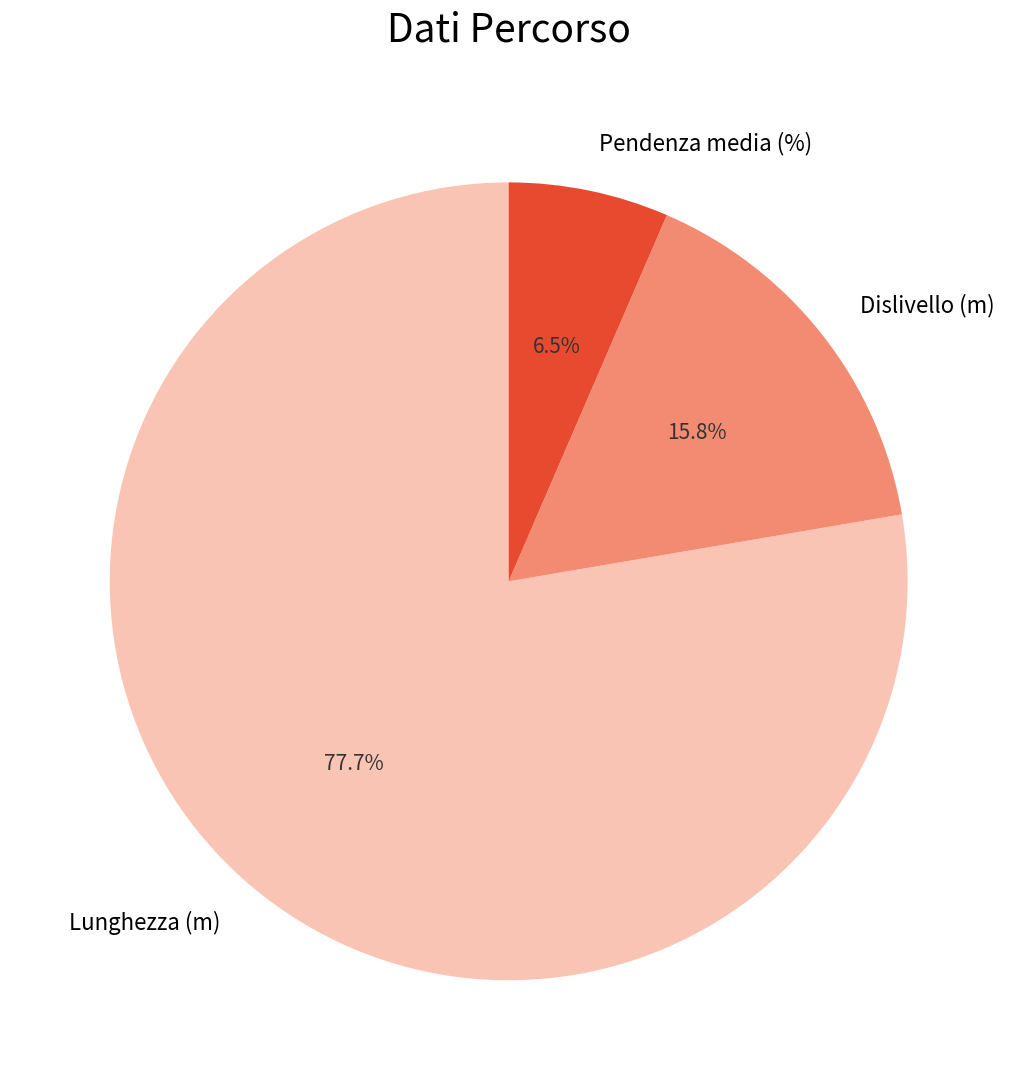

Is it true that Lunghezza (m) is 91% of the pie?

False